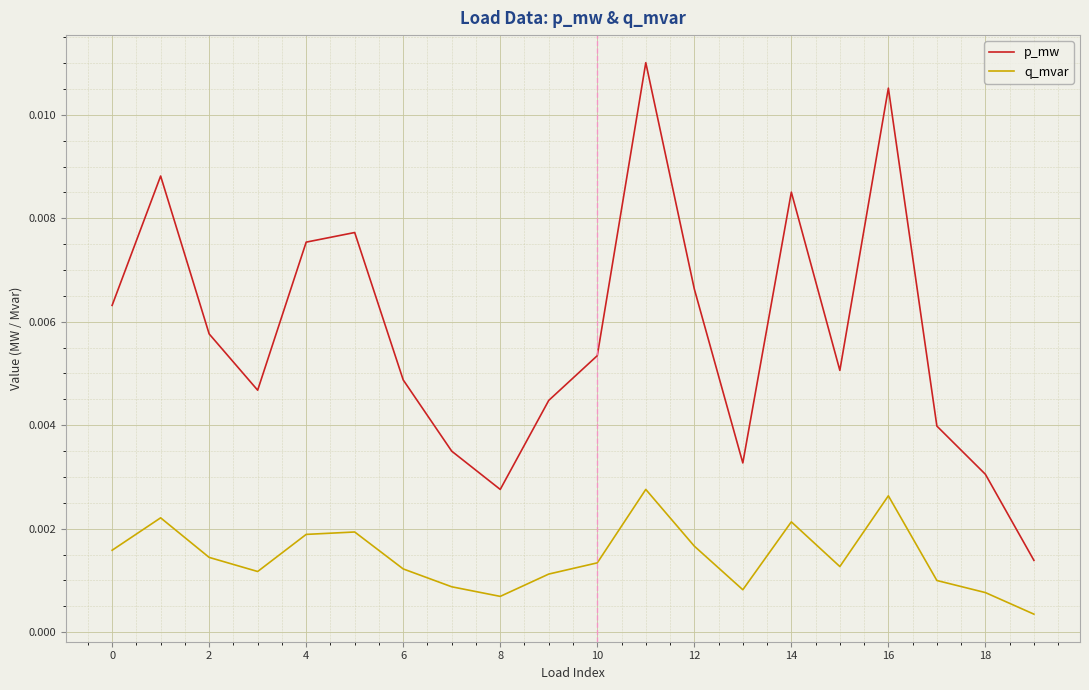

True or false: p_mw and q_mvar intersect in this chart.

False